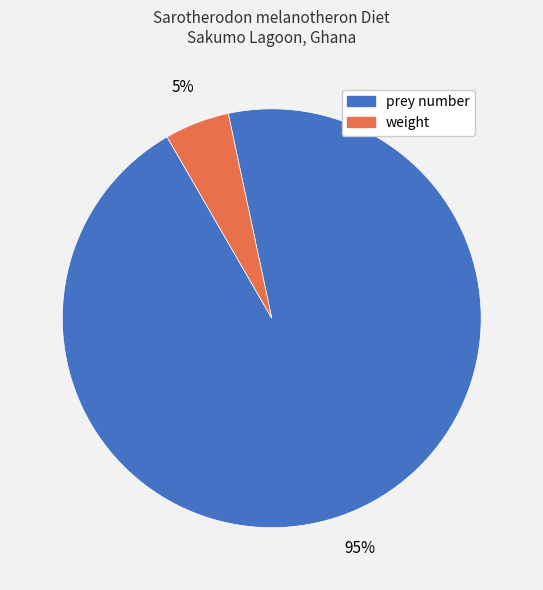

How many segments does this pie chart have?

2